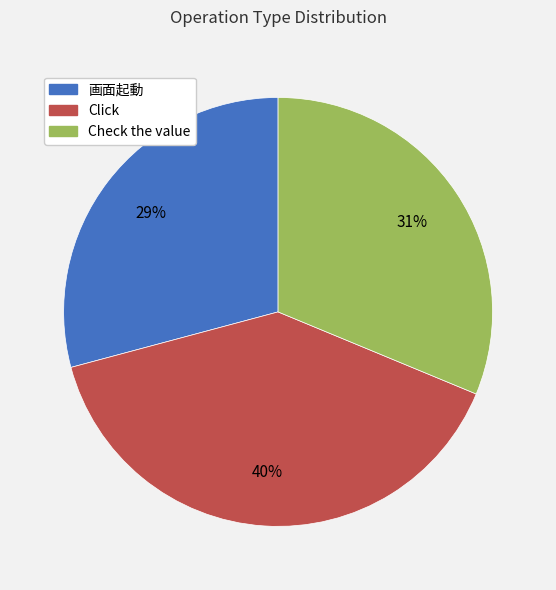

To the nearest percent, what is the combined percentage of Click and 画面起動?

69%